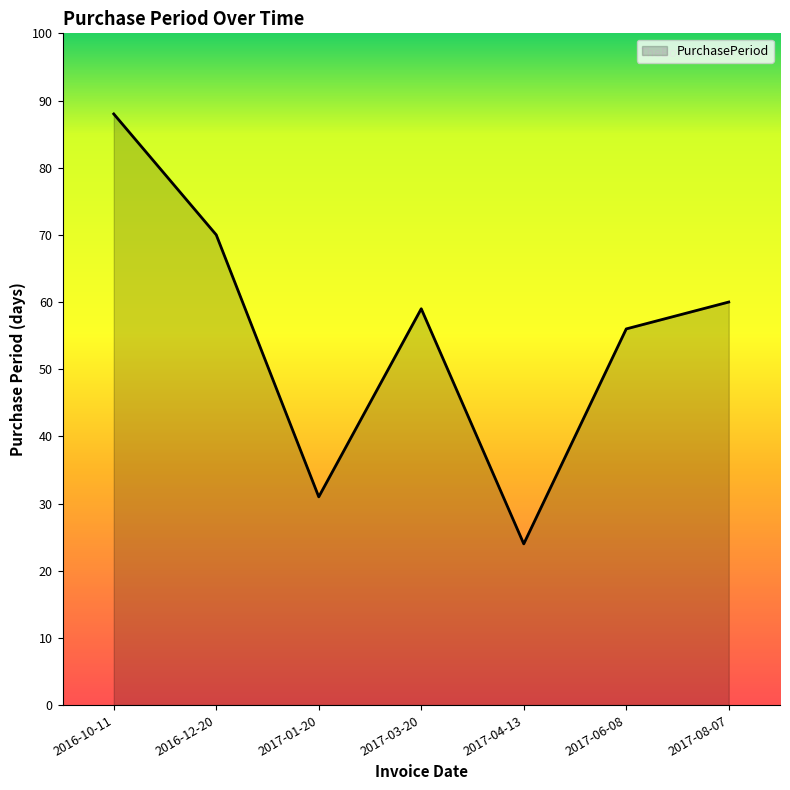

What position from the right is 2017-04-13?

3